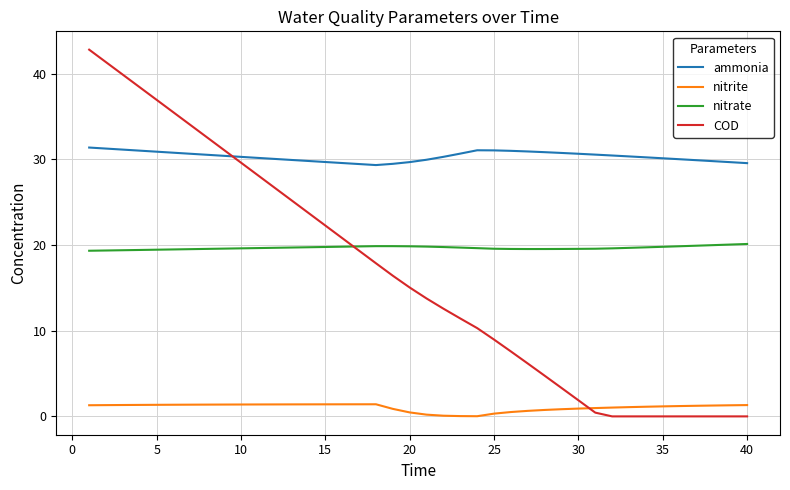

How many lines are shown in the chart?

4